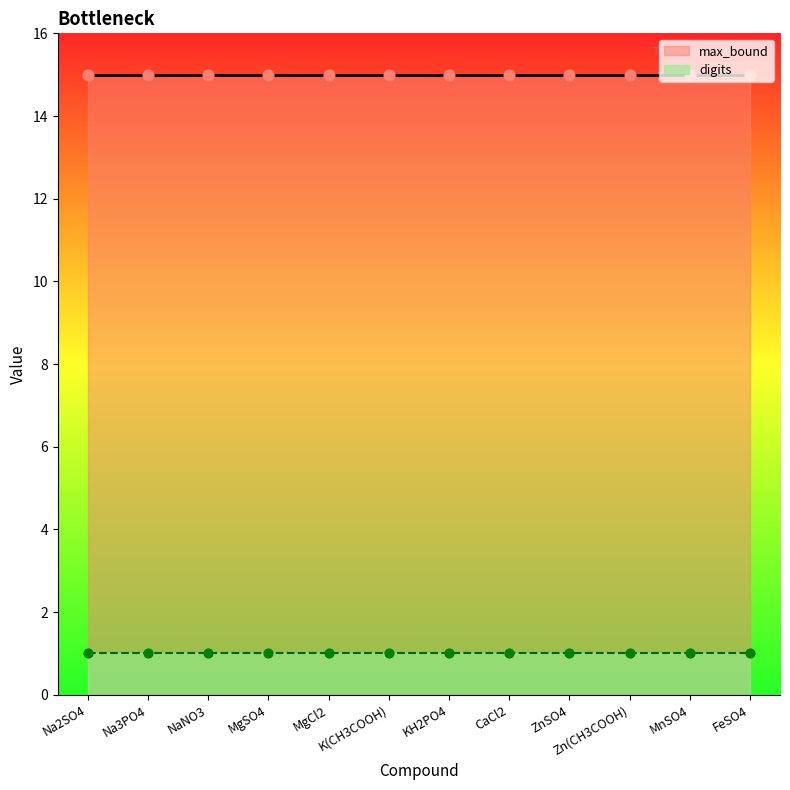

Which series has the widest spread of Y values?

max_bound